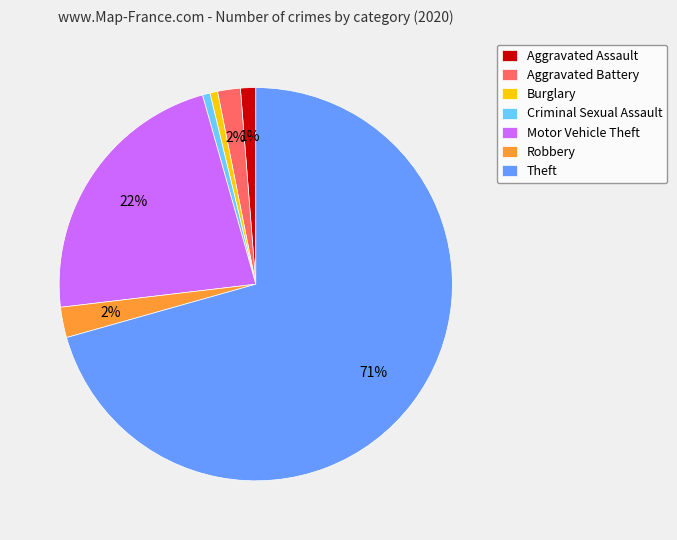

What percentage is the Aggravated Battery slice, to the nearest percent?

2%